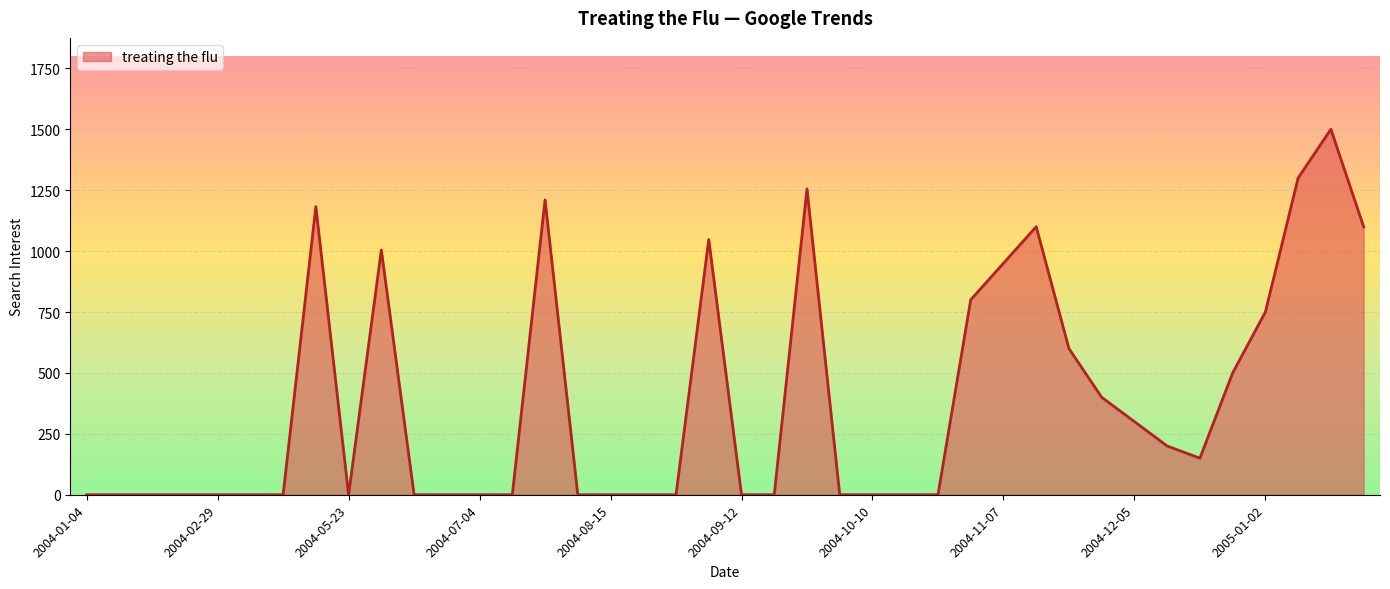

What is the difference between the maximum and minimum values?

1500.0